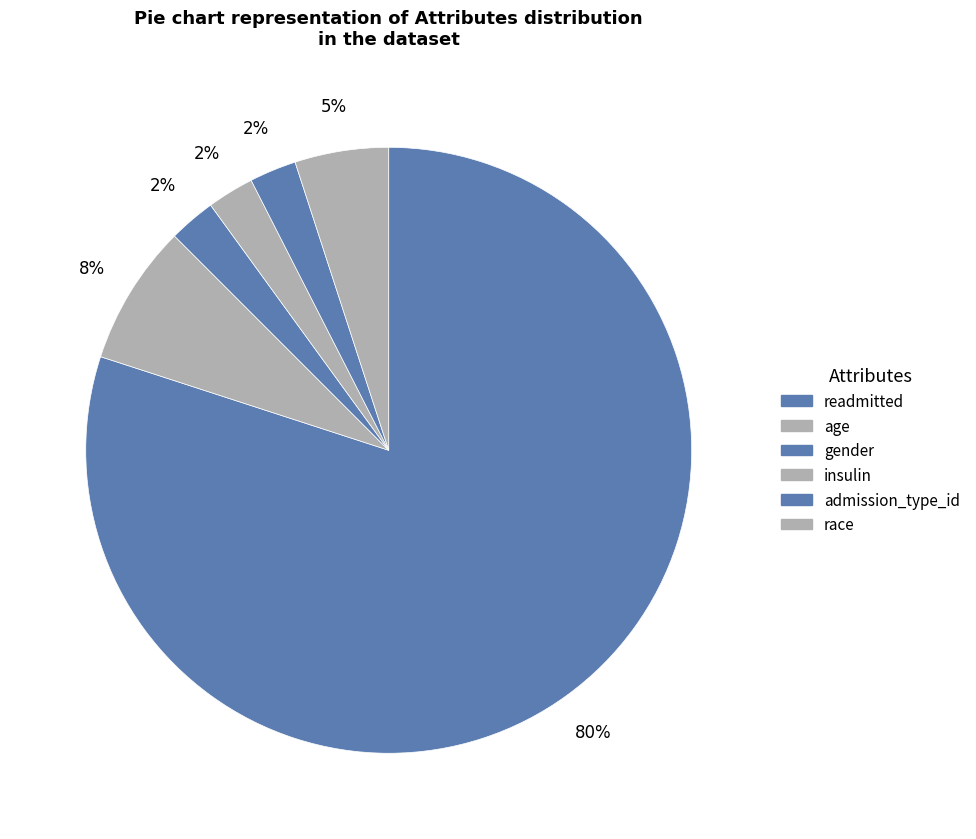

How many segments does this pie chart have?

6